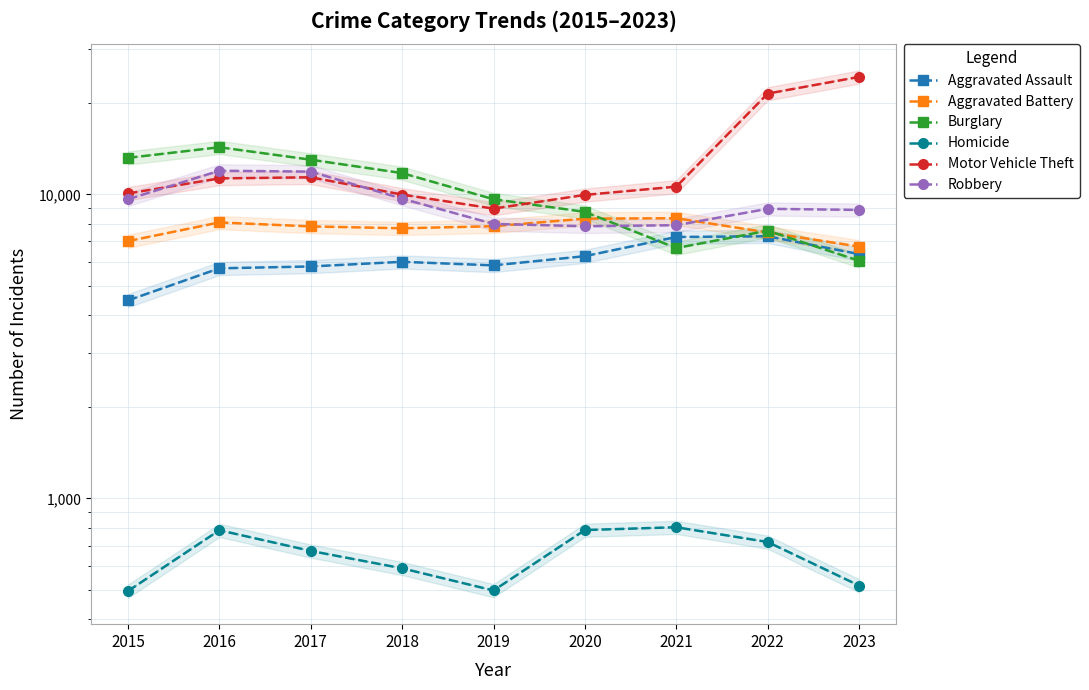

Count the number of data series in this chart.

6